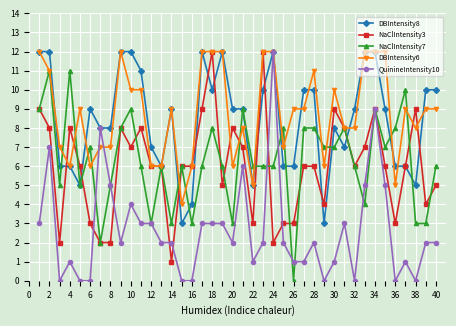

How many categories are shown in the chart?

40